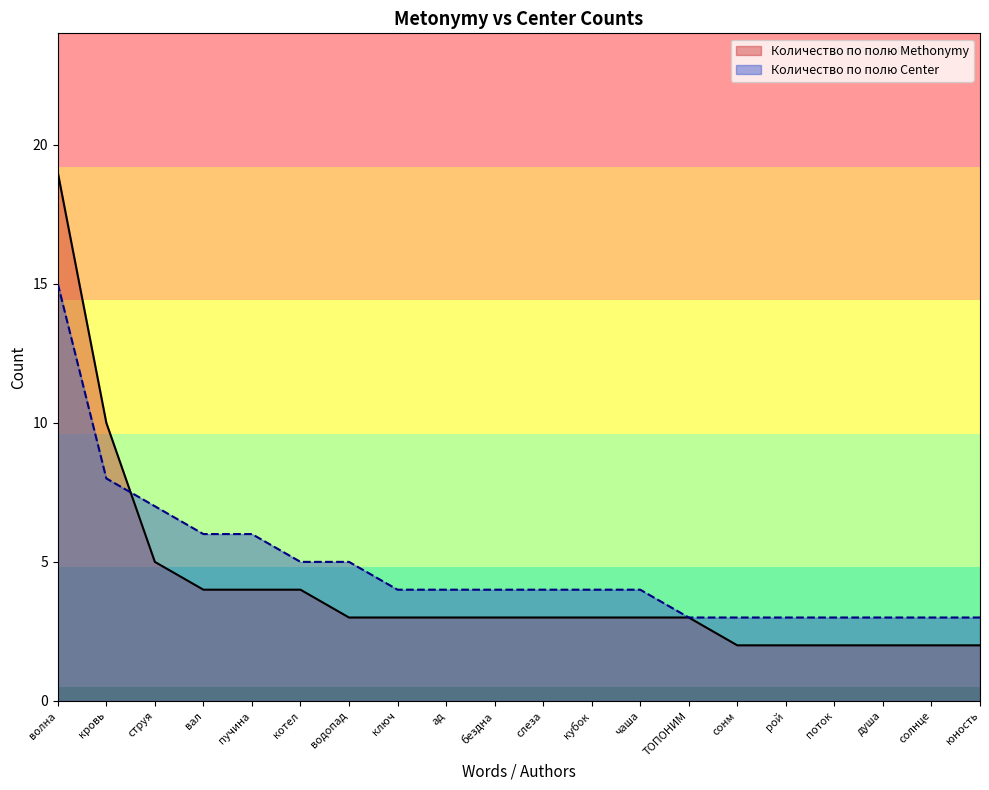

Reading left to right, transcribe all the data shown in this chart.

Количество по полю Methonymy: волна=19	кровь=10	струя=5	вал=4	пучина=4	котел=4	водопад=3	ключ=3	ад=3	бездна=3	слеза=3	кубок=3	чаша=3	ТОПОНИМ=3	сонм=2	рой=2	поток=2	душа=2	солнце=2	юность=2
Количество по полю Center: волна=15	кровь=8	струя=7	вал=6	пучина=6	котел=5	водопад=5	ключ=4	ад=4	бездна=4	слеза=4	кубок=4	чаша=4	ТОПОНИМ=3	сонм=3	рой=3	поток=3	душа=3	солнце=3	юность=3